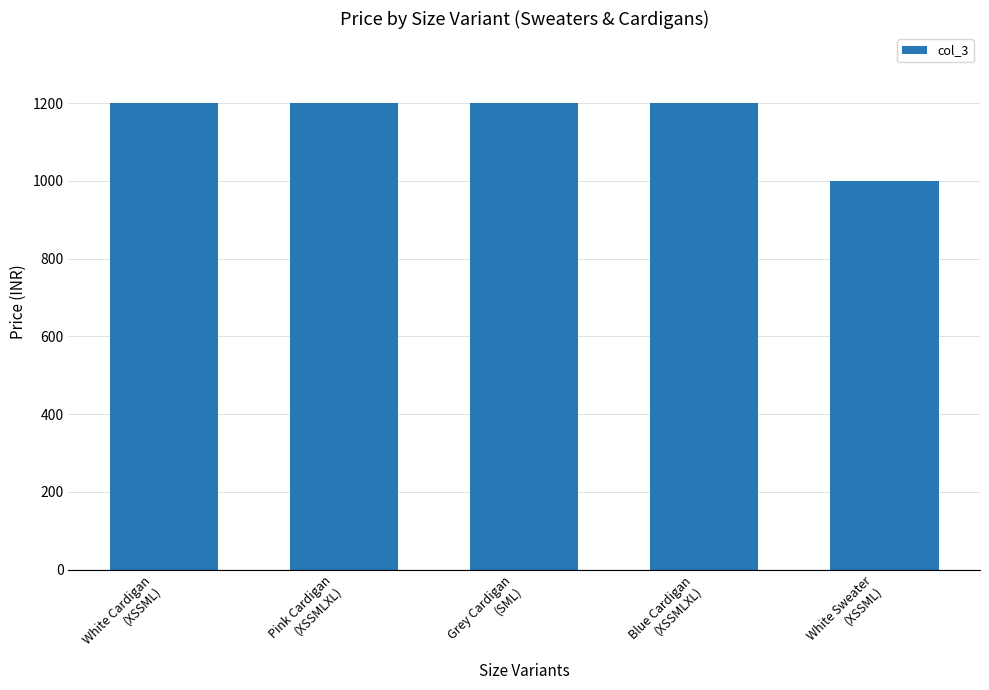

What is the label of the 4th bar from the left?

Blue Cardigan
(XSSMLXL)